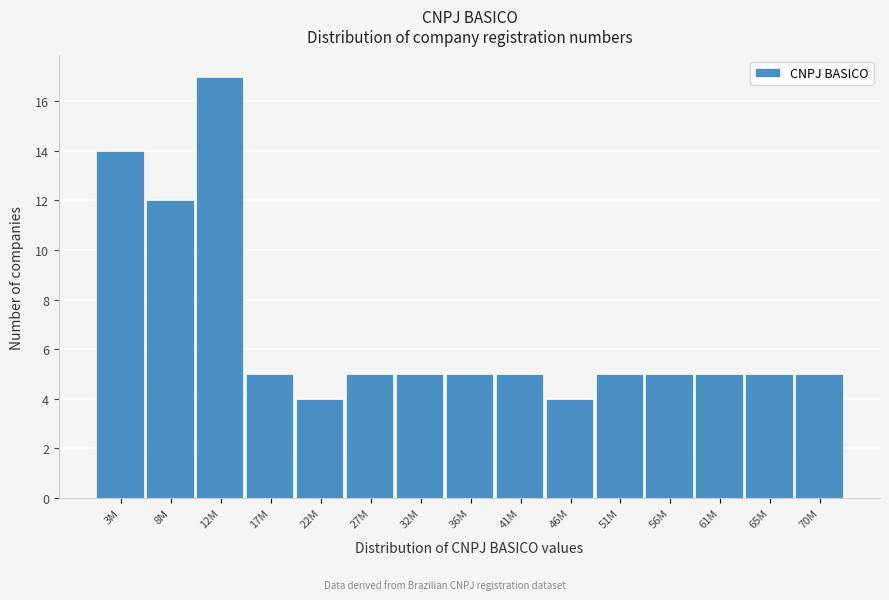

Reading left to right, extract all data points from this chart.

14	12	17	5	4	5	5	5	5	4	5	5	5	5	5